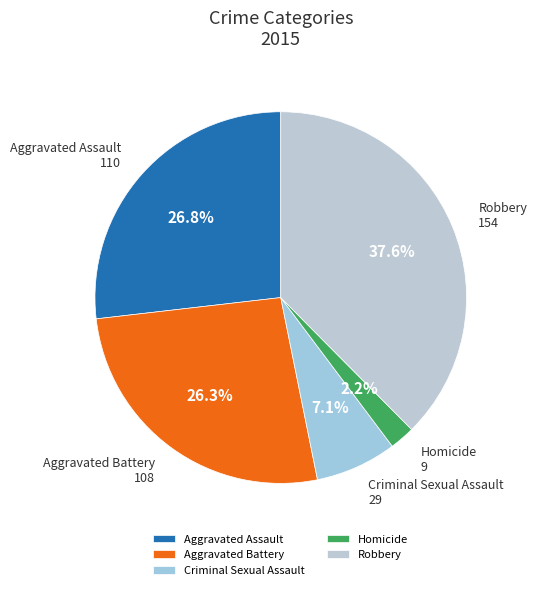

True or false: Aggravated Assault accounts for 27% of the total.

True